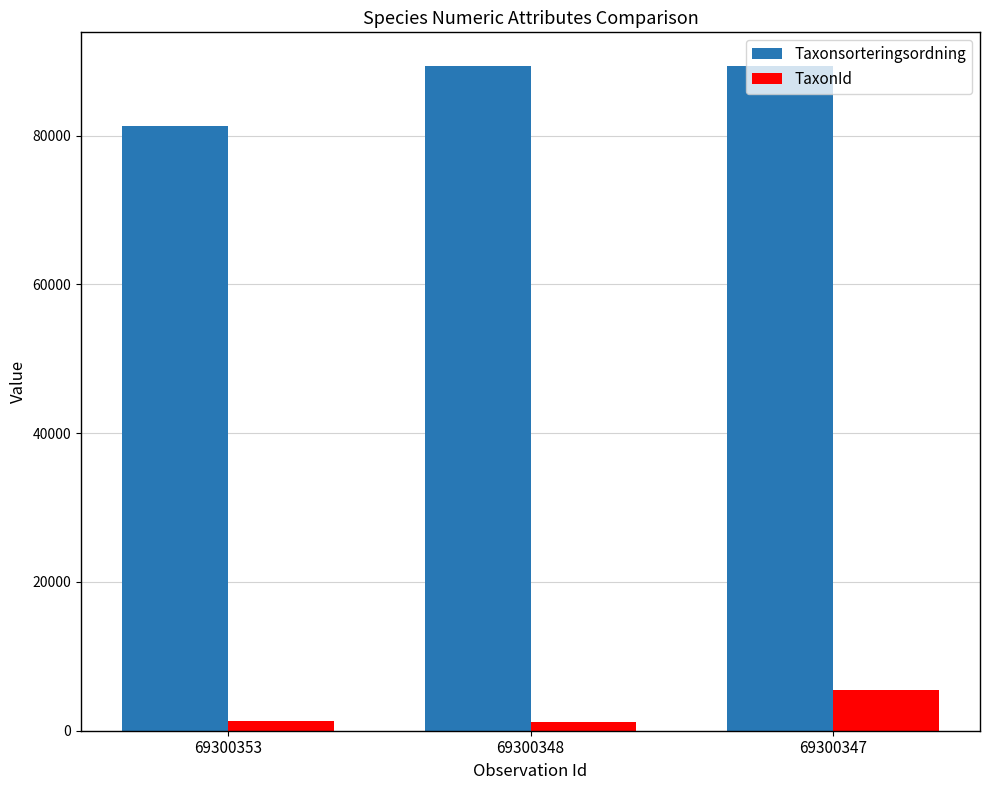

Which series has the largest range (max minus min)?

Taxonsorteringsordning